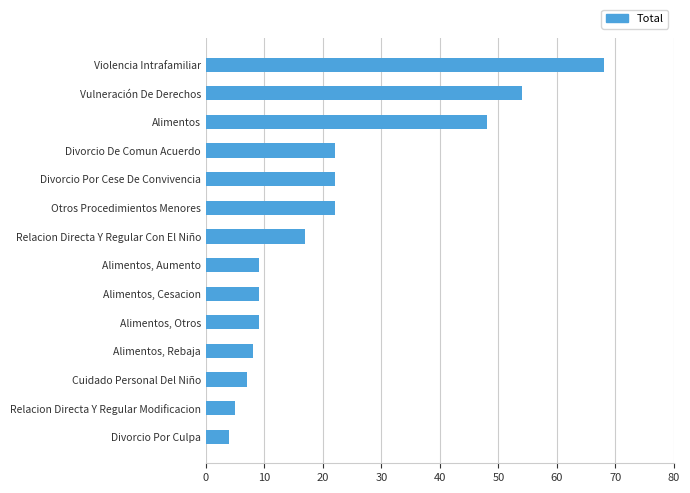

What is the average value?

22